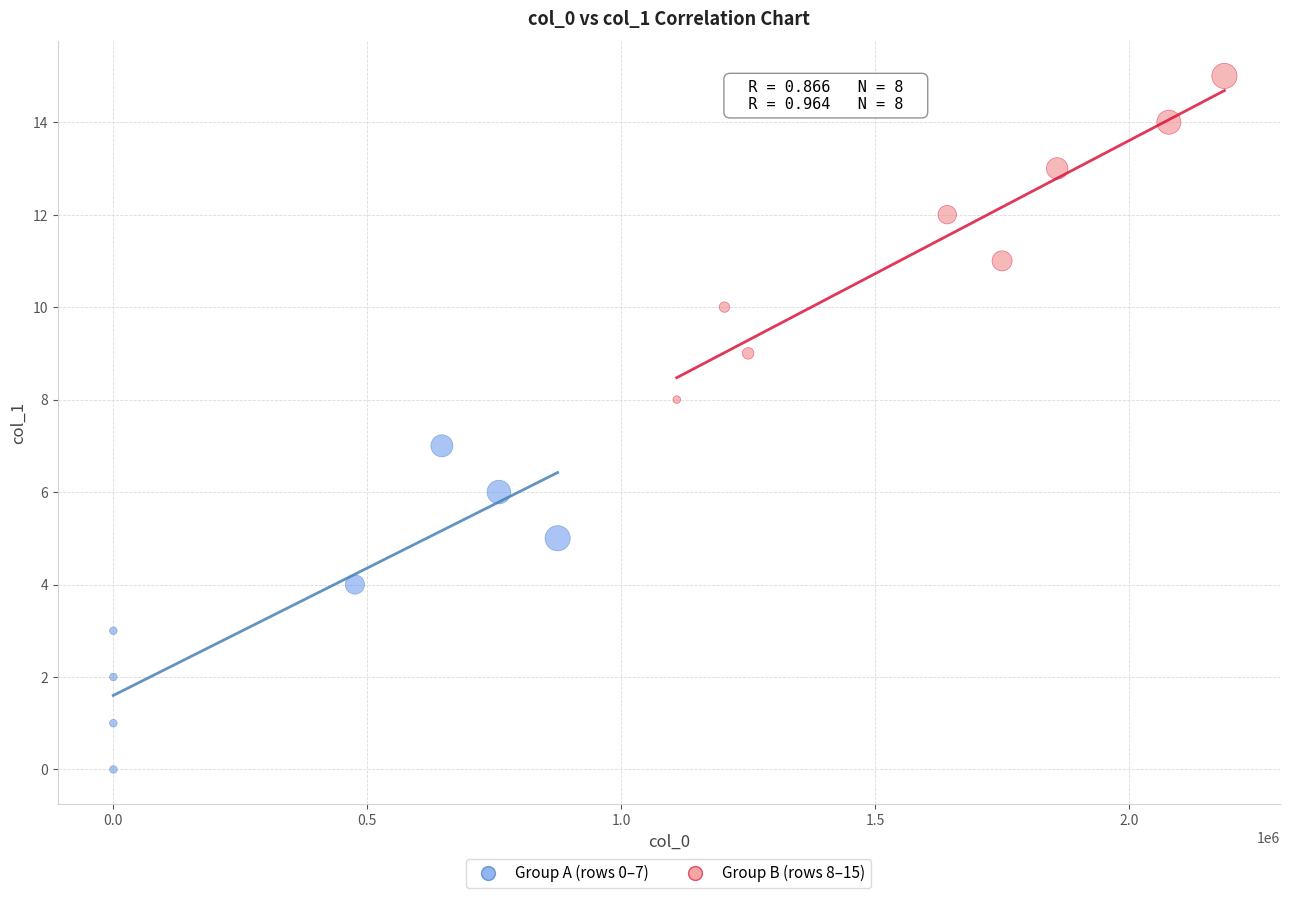

Which series reaches the maximum Y coordinate?

Group B (rows 8–15)